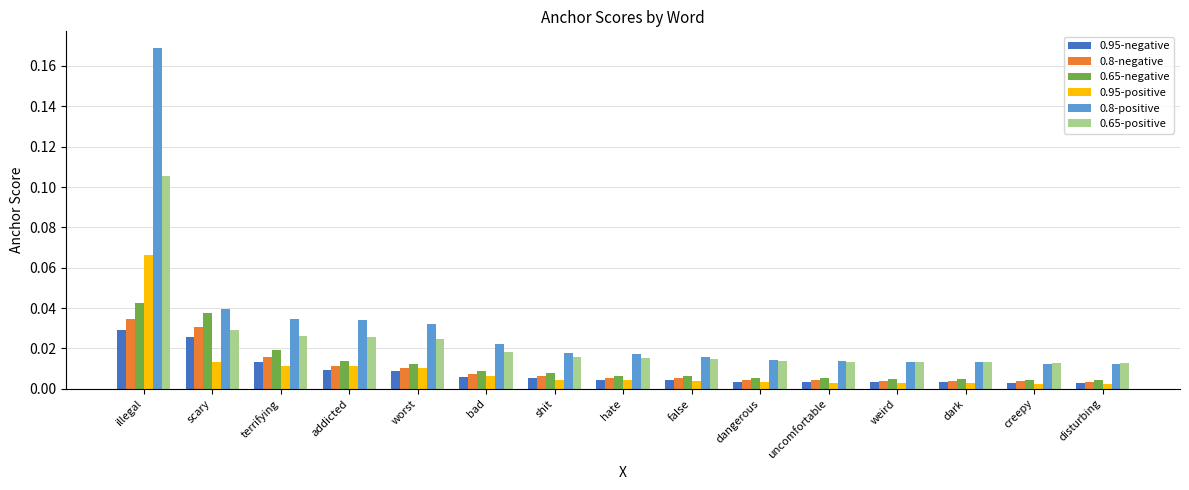

What are all the series names shown in the legend?

0.95-negative, 0.8-negative, 0.65-negative, 0.95-positive, 0.8-positive, 0.65-positive